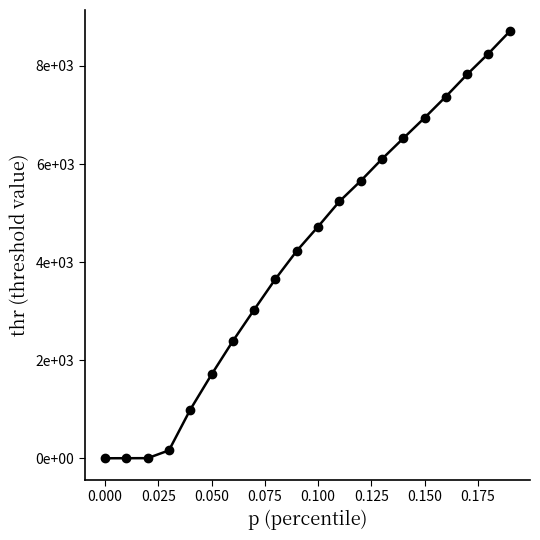

True or false: the data has more than 2 interior local peaks.

False